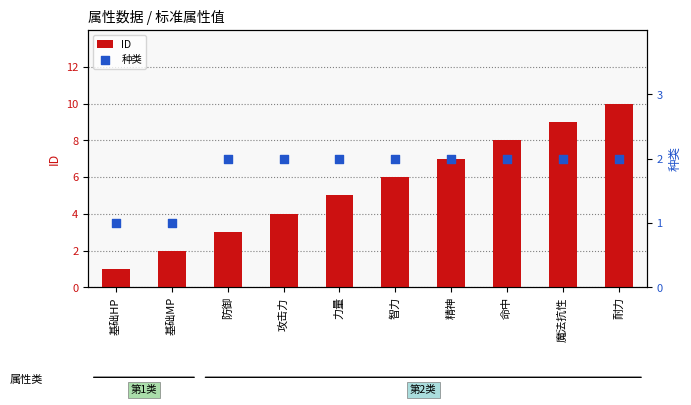

At how many categories does at least one series exceed 9?

1